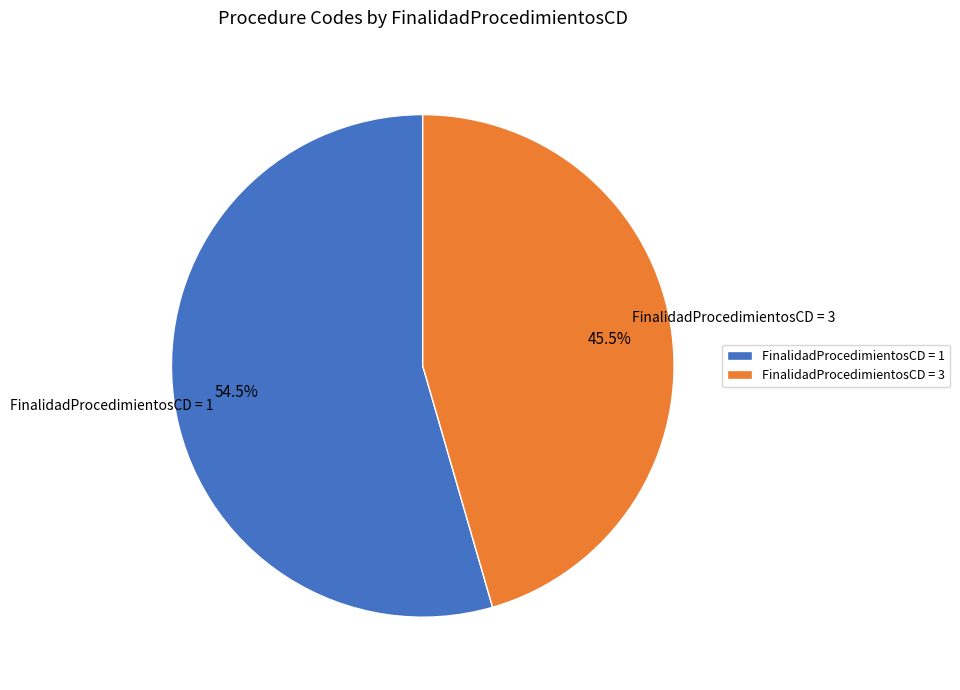

What is the ratio of the value at FinalidadProcedimientosCD = 3 to the value at FinalidadProcedimientosCD = 1?

0.8